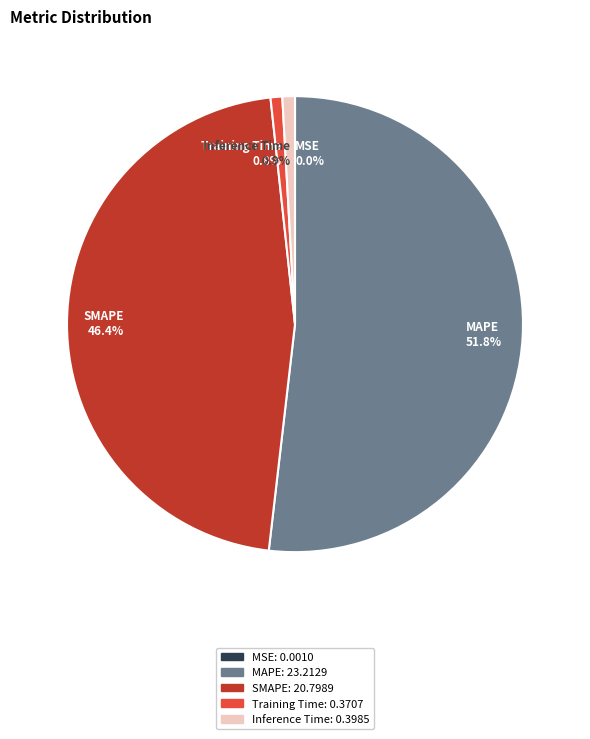

True or false: Training Time accounts for 11% of the total.

False